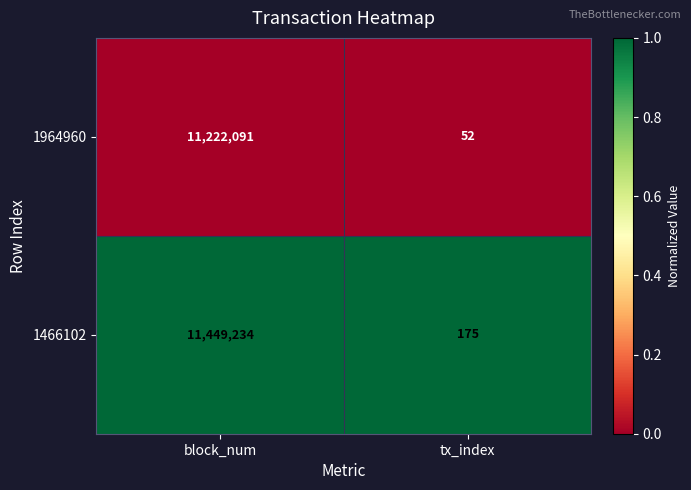

What is the total value across all series at tx_index?

227